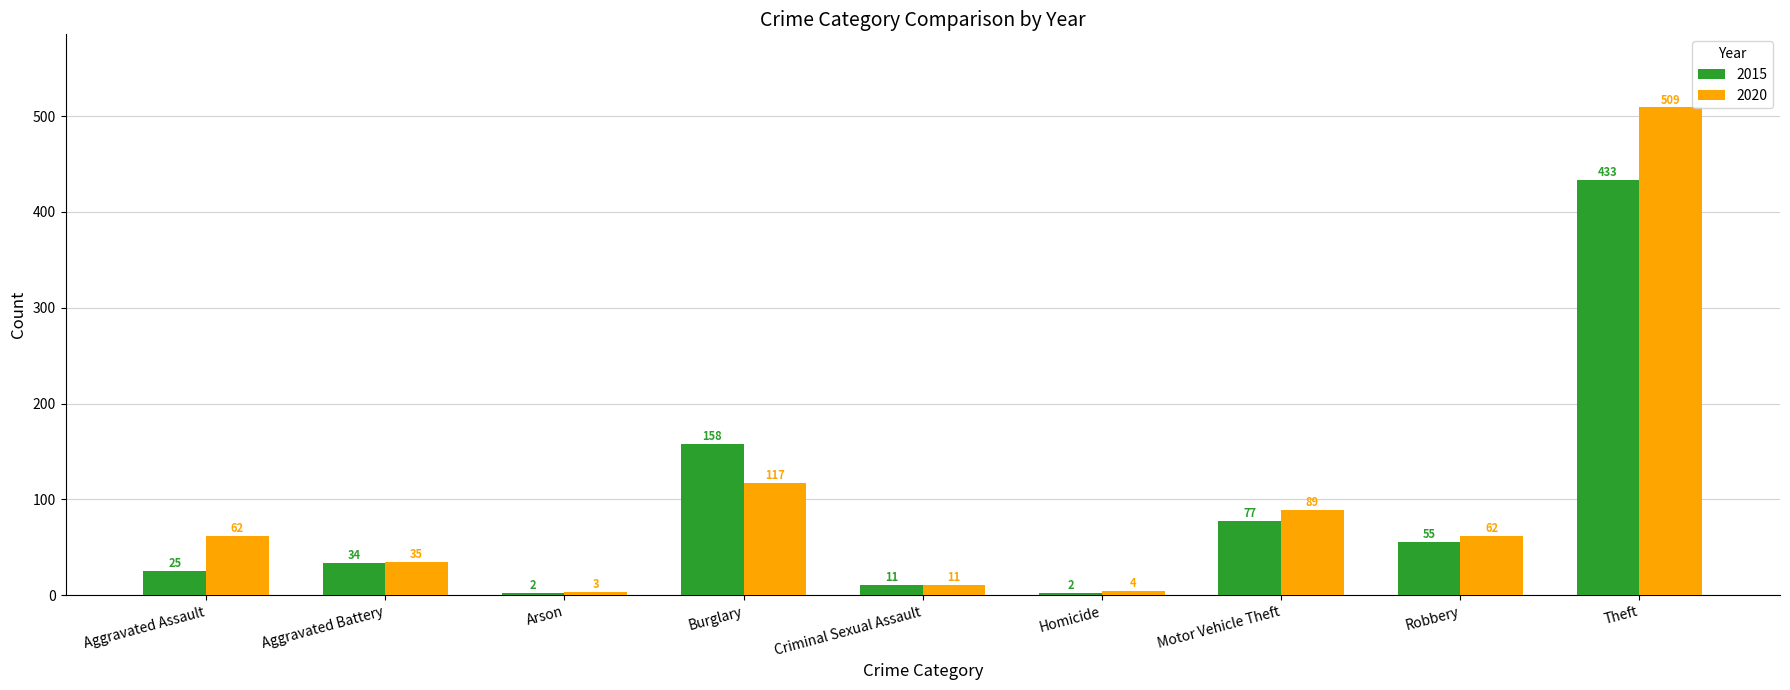

Which category has the lowest value in the 2020 series?

Arson